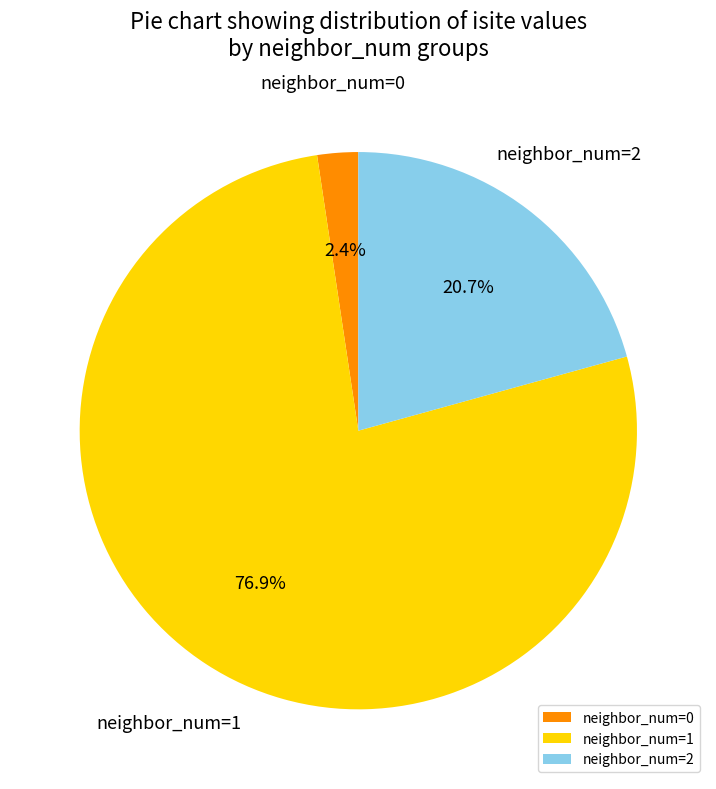

Rank the categories by value from lowest to highest.

neighbor_num=0, neighbor_num=2, neighbor_num=1